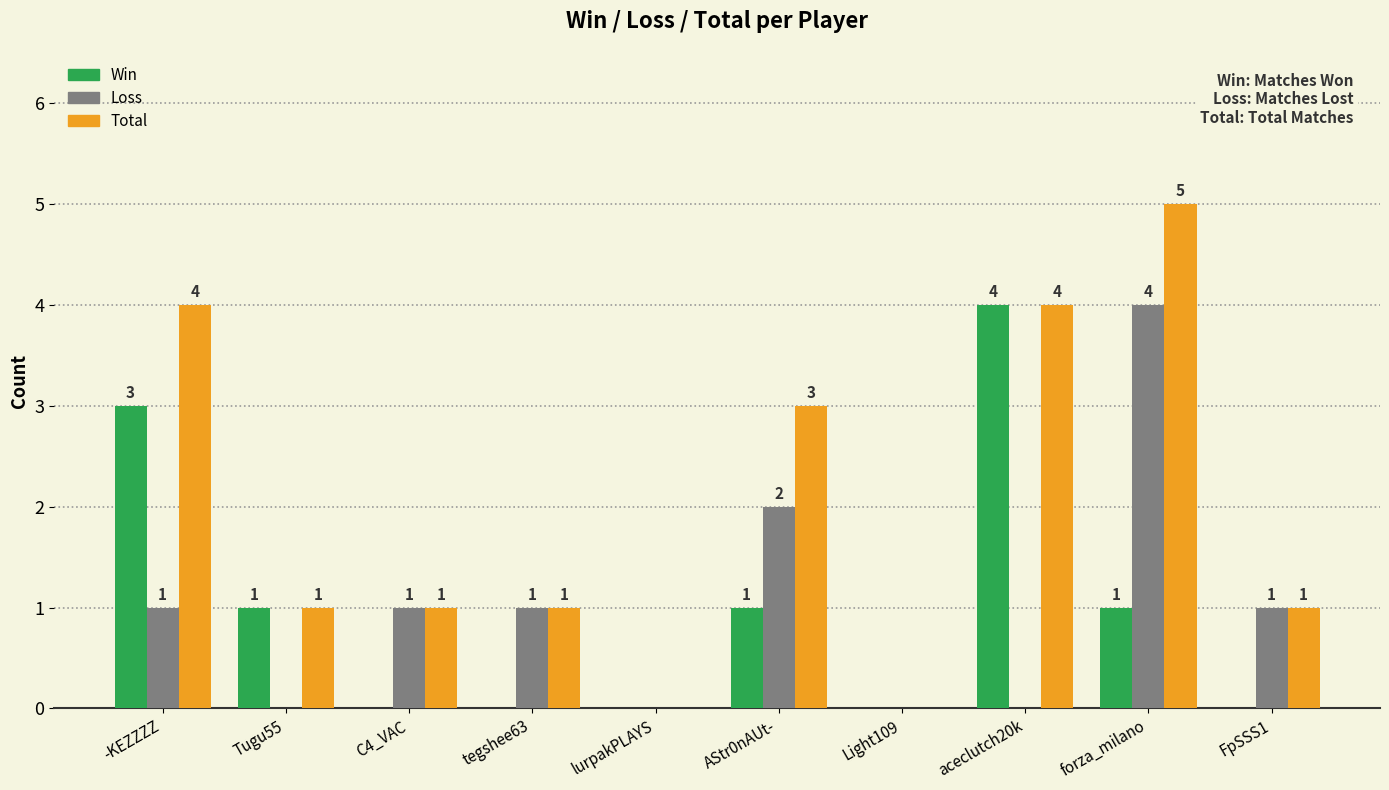

Count the Total values in the range 1 to 4.

7